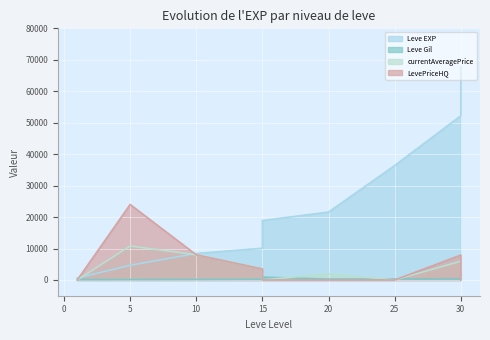

How many values in LevePriceHQ are above zero?

4